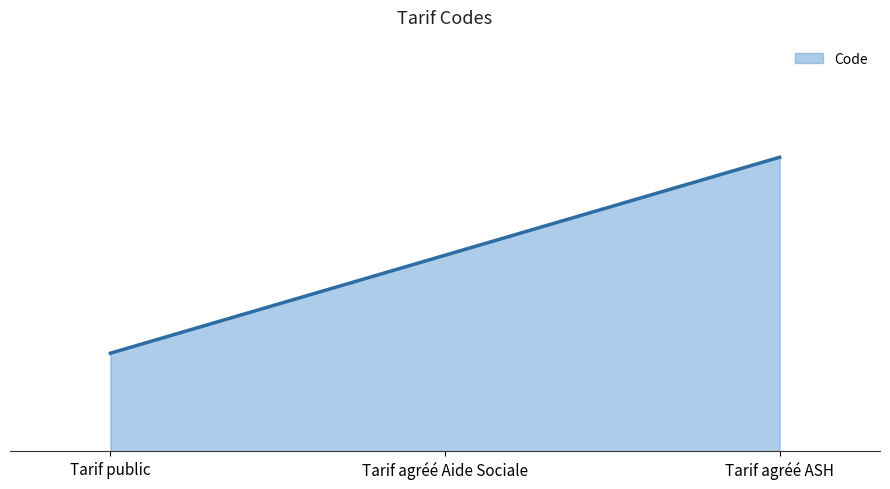

Does the chart display data point markers on the line(s)?

No